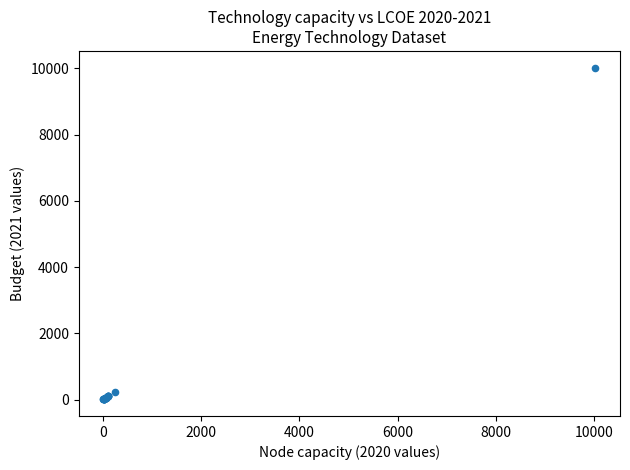

What Y value in the scatter plot is closest to 5016?

243.2